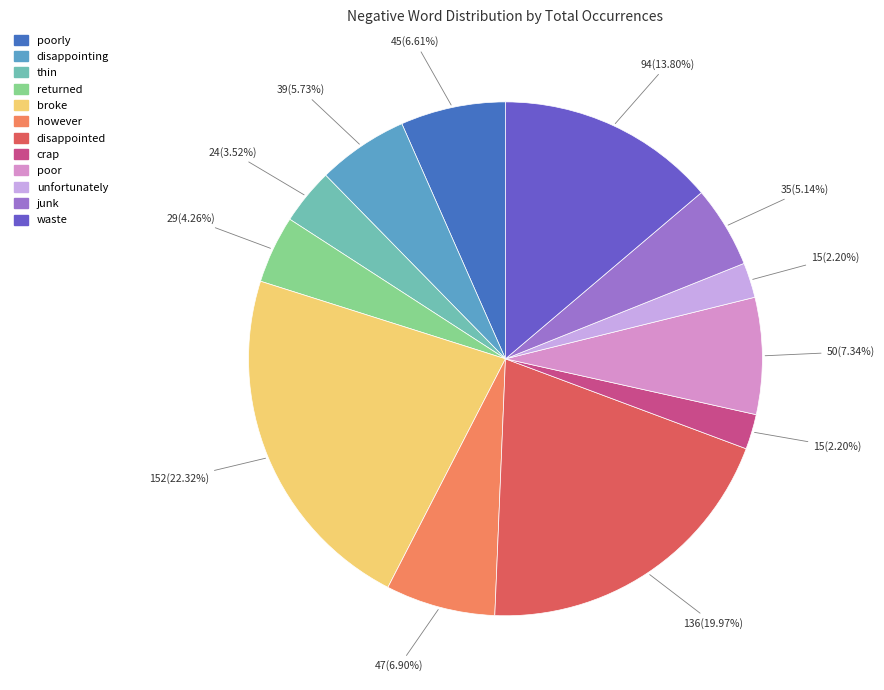

How many segments does this pie chart have?

12